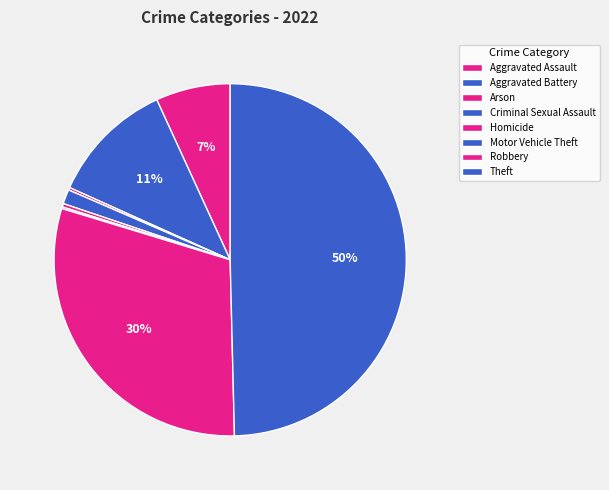

True or false: Aggravated Assault accounts for 1% of the total.

False